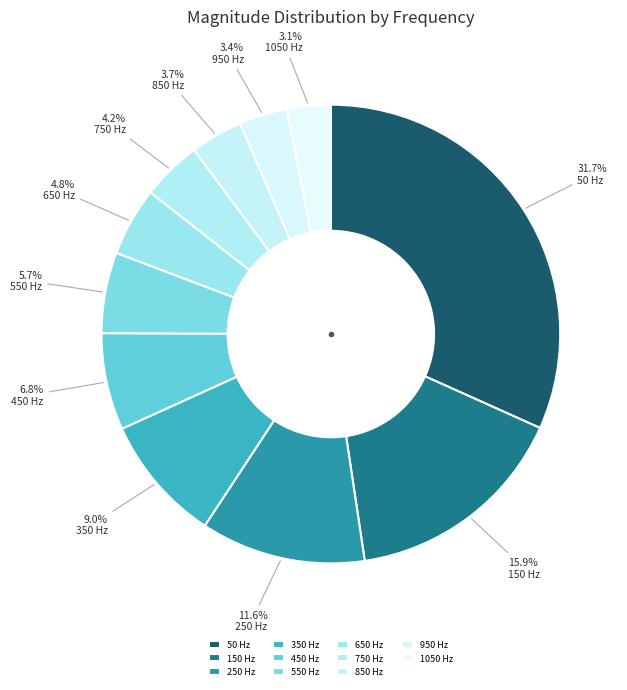

How many slices are in this pie chart?

11